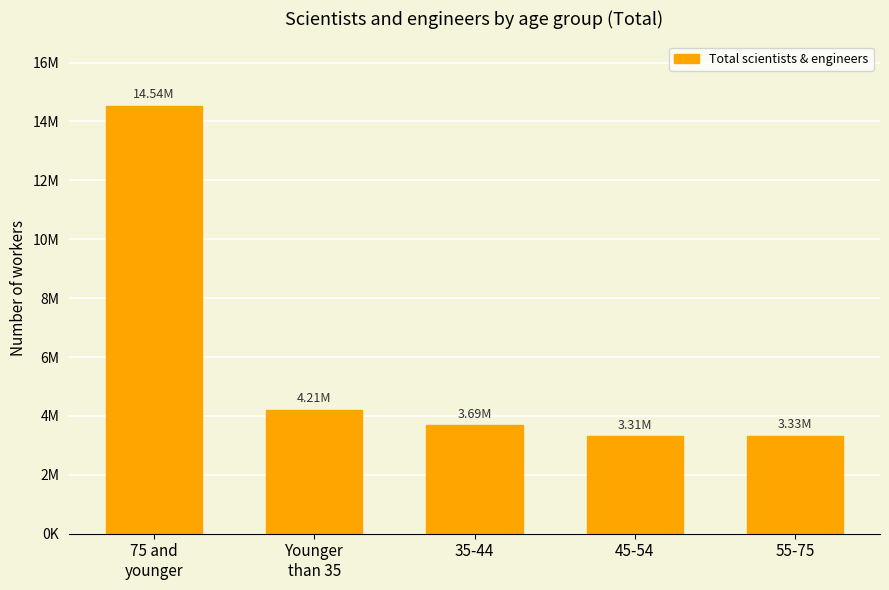

Are the bars horizontal?

No